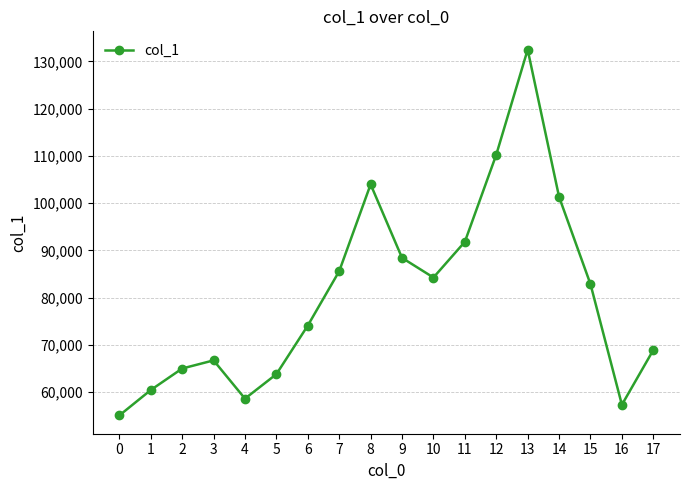

Rank the categories by value from highest to lowest.

13, 12, 8, 14, 11, 9, 7, 10, 15, 6, 17, 3, 2, 5, 1, 4, 16, 0